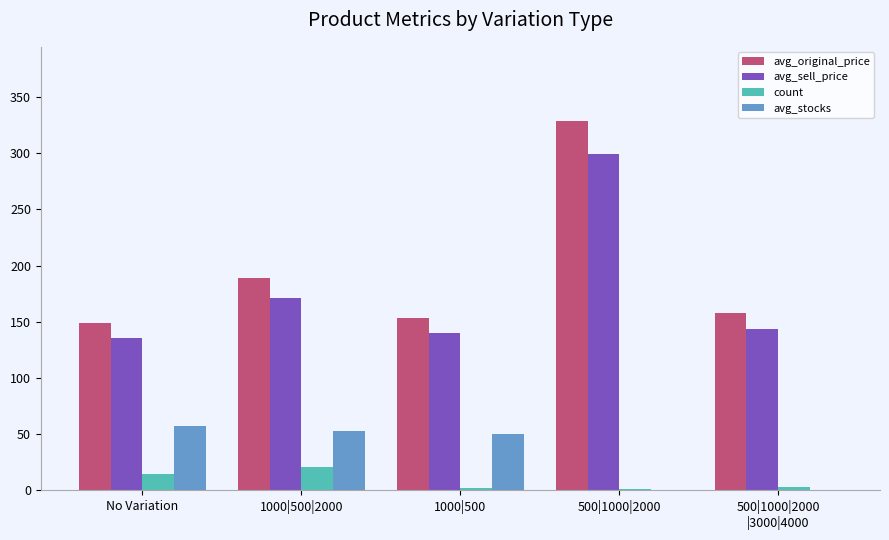

What is the sum of all avg_sell_price values?

888.6